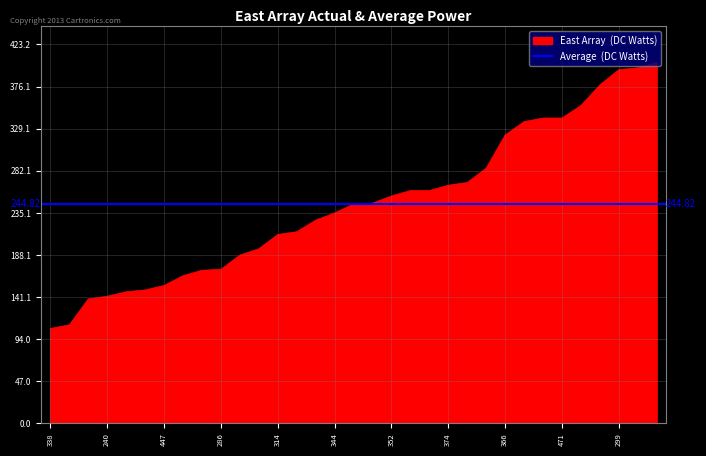

Reading left to right, what are all the values shown in this chart?

106	110	139	142	147	149	154	165	171	172	188	195	211	214	227	235	245	246	254	260	260	266	269	285	322	337	341	341	355	378	395	397	403